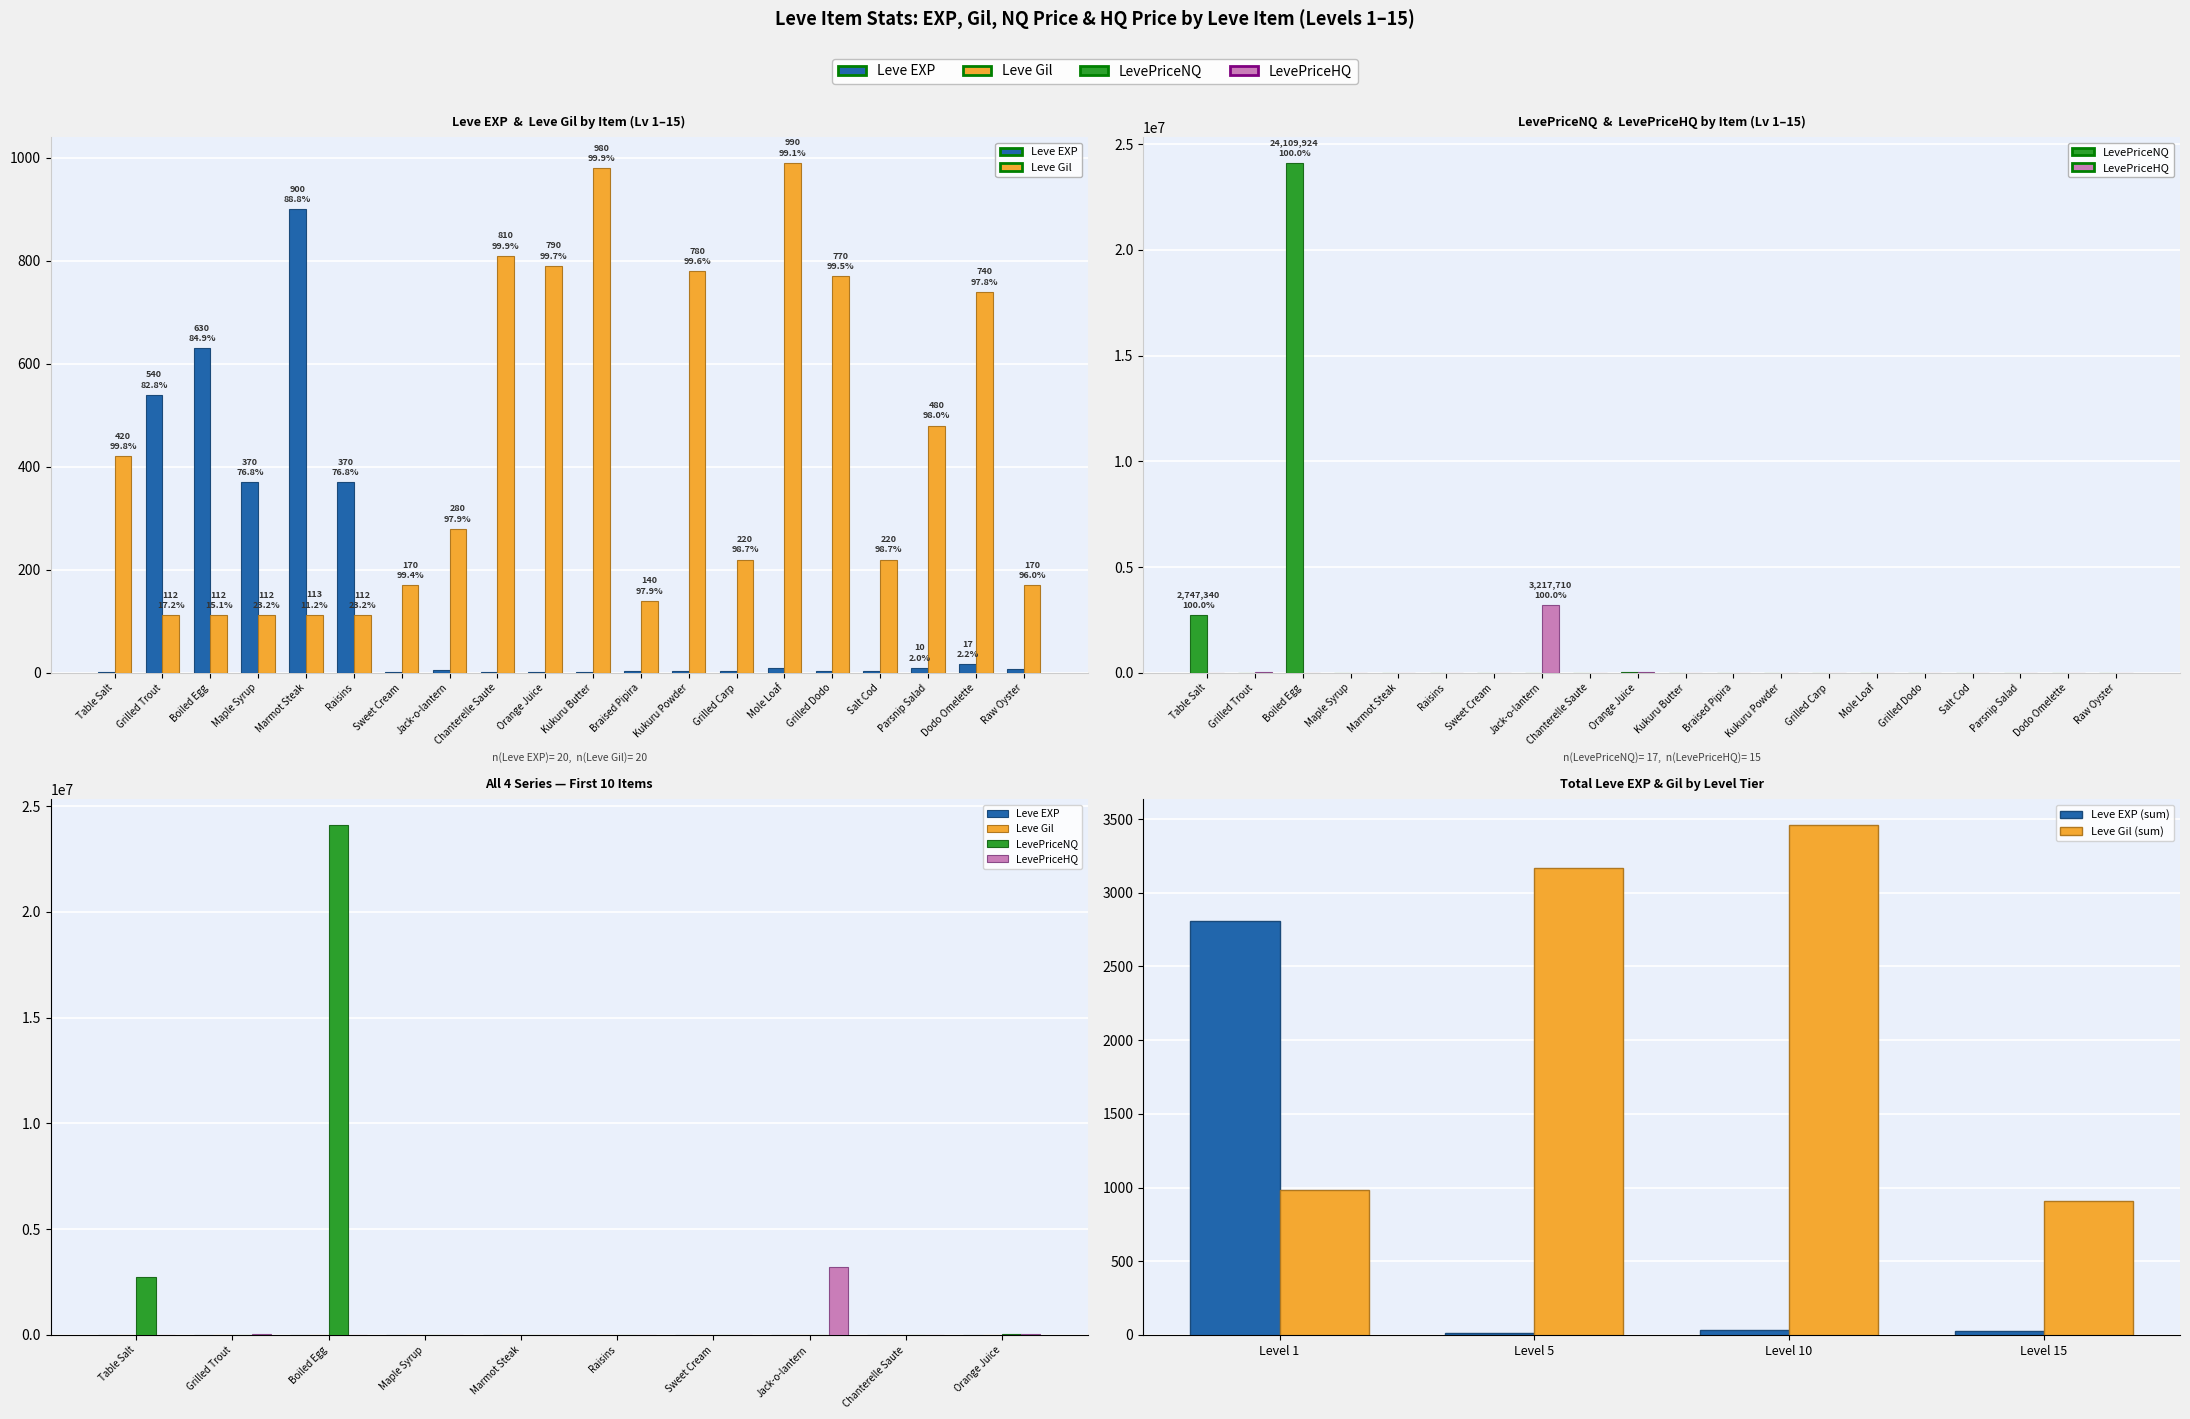

Reading right to left, transcribe all the data shown in this chart.

Leve EXP: 7.0	17.0	10.0	3.0	4.0	9.0	3.0	3.0	3.0	1.0	2.0	1.0	6.0	1.0	370.0	900.0	370.0	630.0	540.0	1.0
Leve Gil: 170.0	740.0	480.0	220.0	770.0	990.0	220.0	780.0	140.0	980.0	790.0	810.0	280.0	170.0	112.0	113.0	112.0	112.0	112.0	420.0
LevePriceNQ: 1243.5	0.0	0.0	588.9	3525.3	1050.0	750.0	451.9	331.0	96.0	52075.7	265.2	0.0	279.8	900.0	372.6	1171.6	24109924.5	9737.8	2747340.0
LevePriceHQ: 9099.5	0.0	7802.0	4124.2	0.0	0.0	1679.4	0.0	3660.0	454.0	22260.0	5400.0	3217710.0	0.0	1200.0	2220.6	7547.0	6735.0	27380.0	540.0